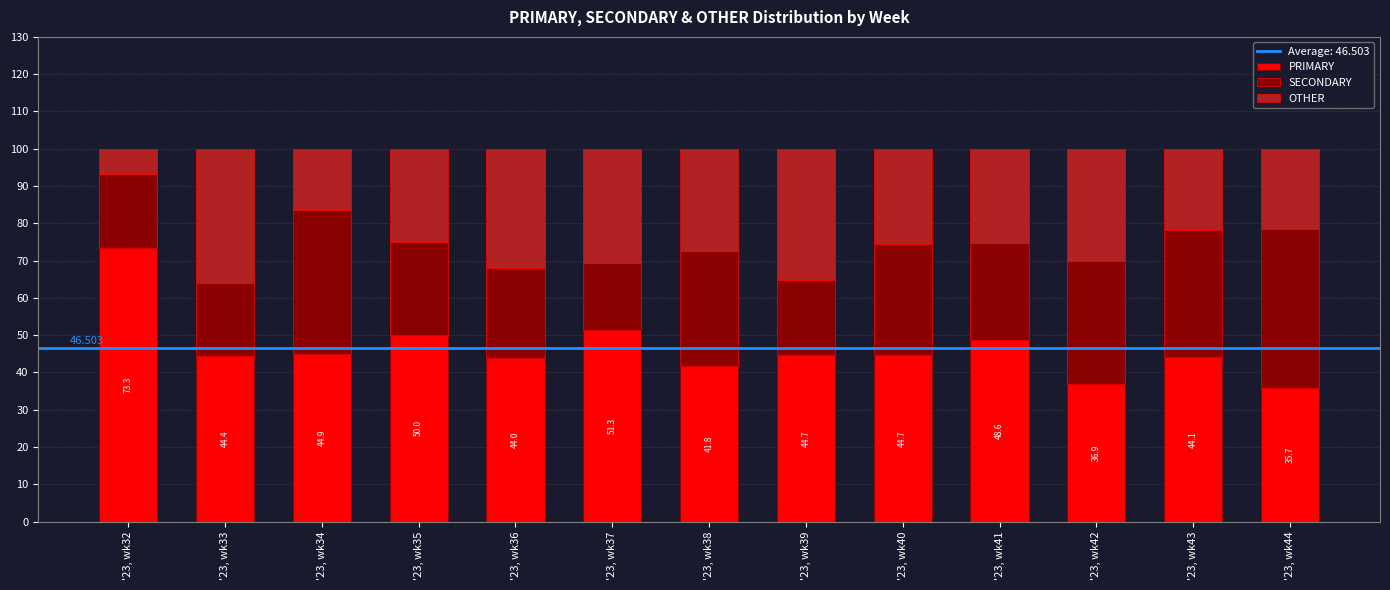

How many series are shown in this chart?

3